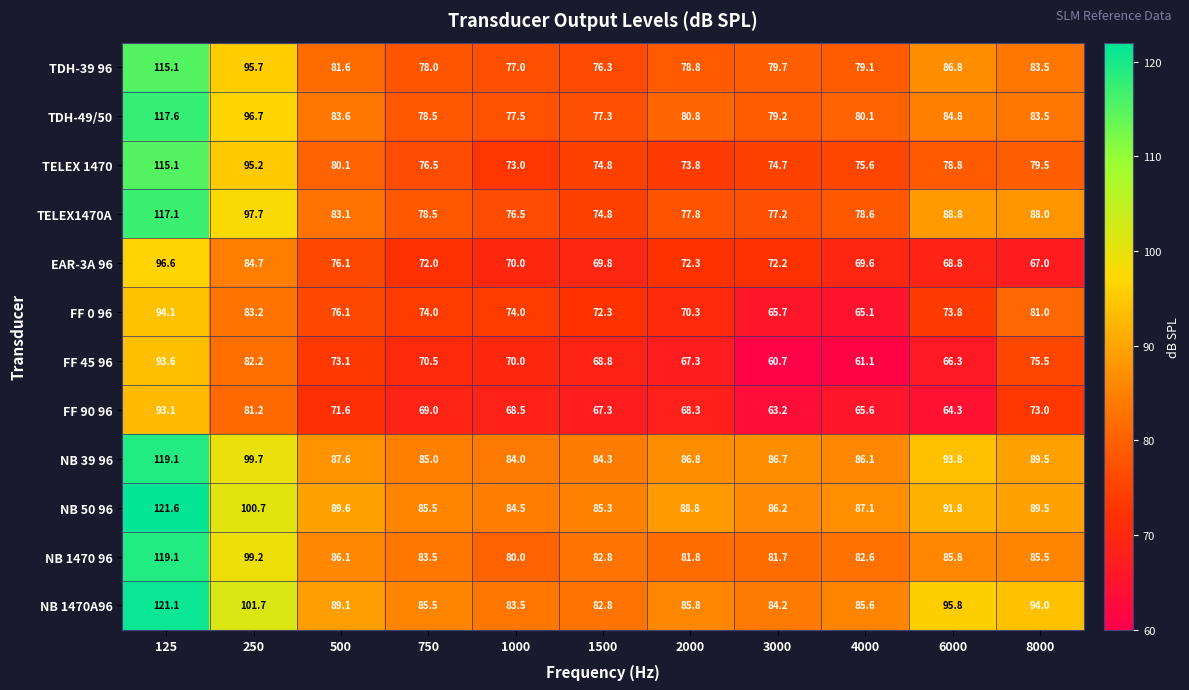

What is the sum of the TDH-39 96 values at 1500 and 500?

157.9